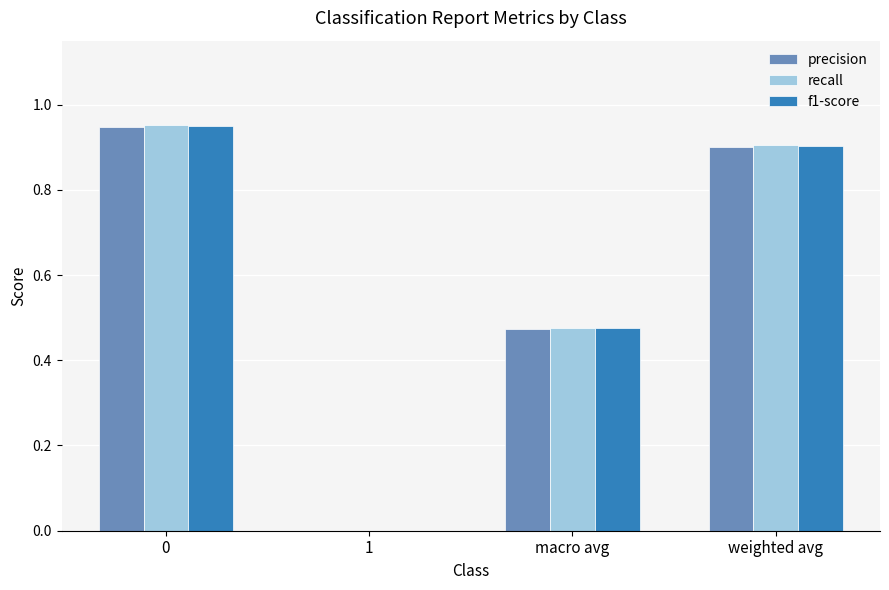

How many positive values does the f1-score series have?

3